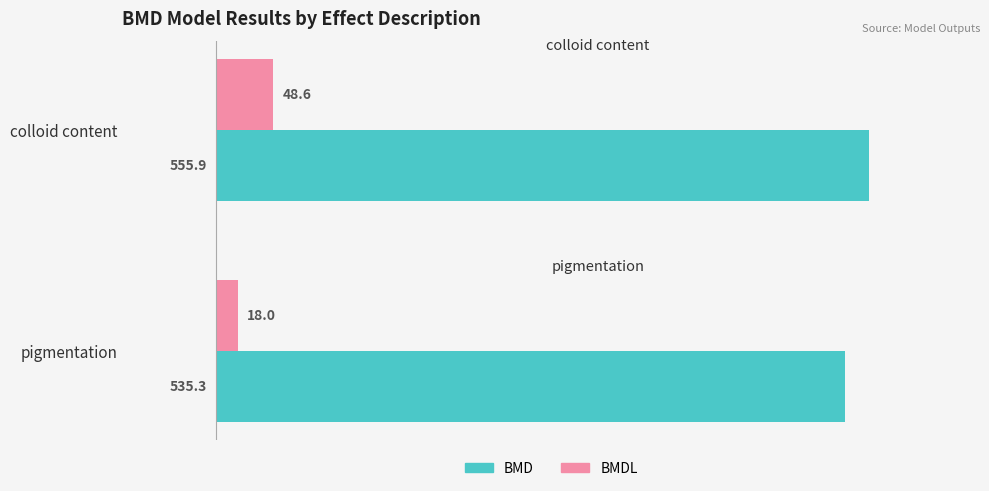

At colloid content, list the series in order from smallest to largest.

BMDL, BMD